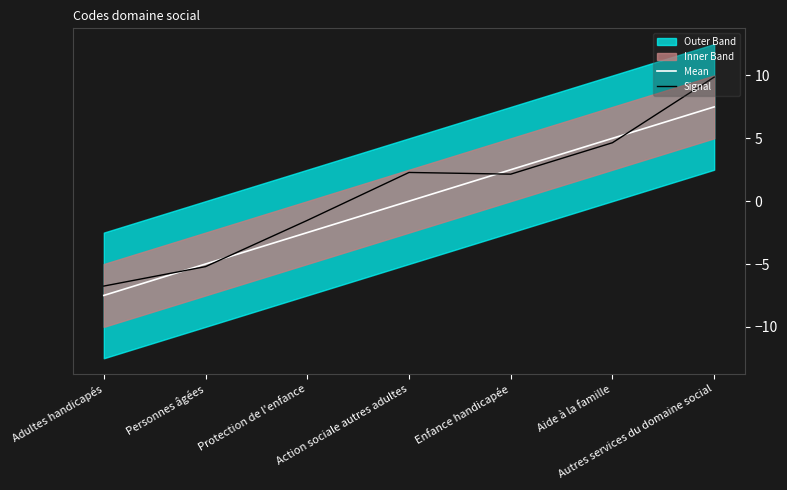

How many lines are shown in the chart?

2